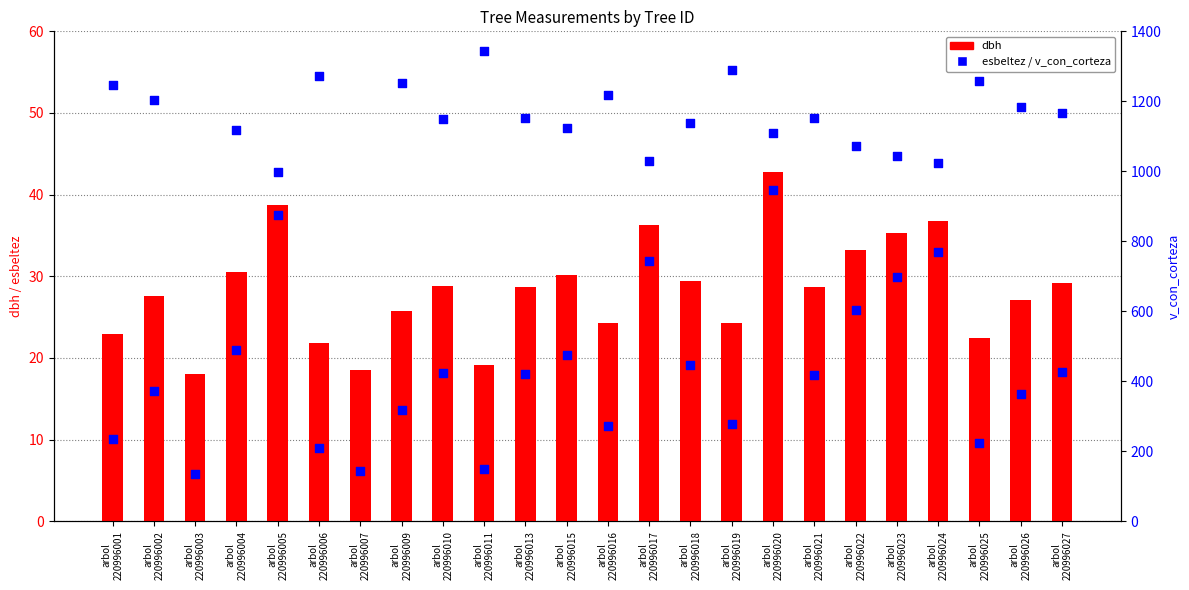

Is the value of v_con_corteza at arbol
220996005 greater than the value of dbh at arbol
220996006?

Yes